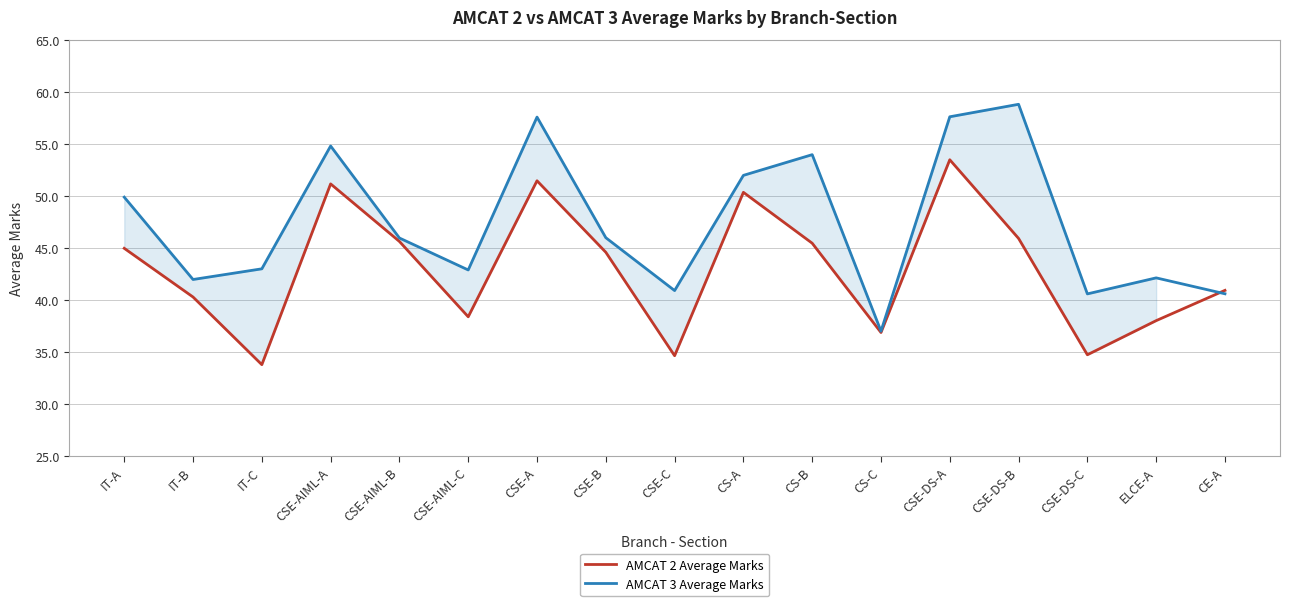

What is the sum of all AMCAT 2 Average Marks values?

730.4